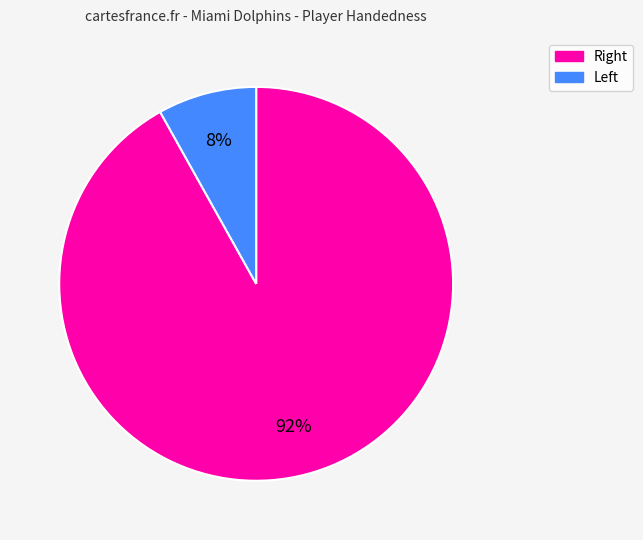

What is the largest slice in the pie chart?

Right